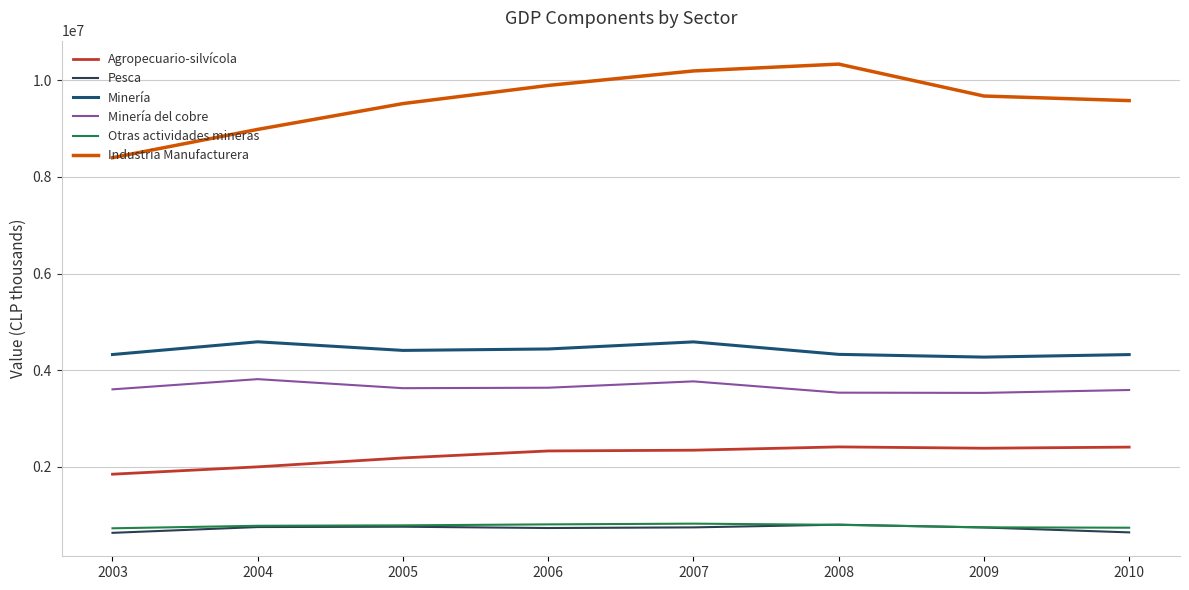

True or false: Agropecuario-silvícola and Minería del cobre intersect in this chart.

False